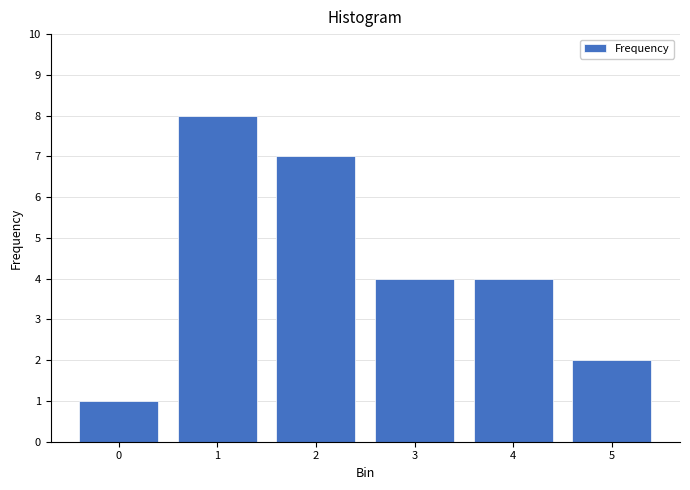

Reading left to right, extract all data points from this chart.

1	8	7	4	4	2